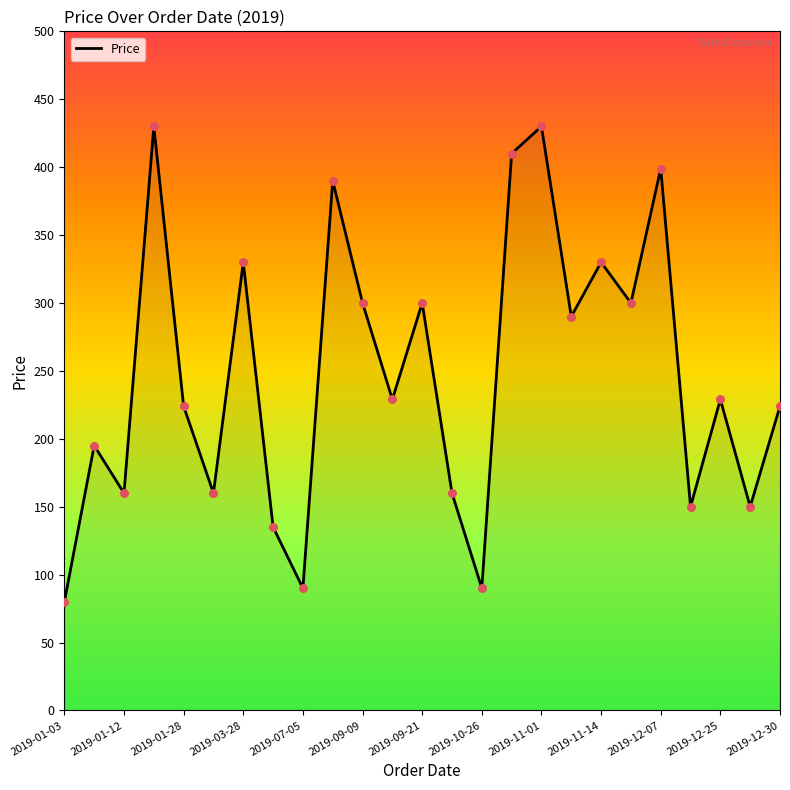

What is the maximum value shown in the chart?

430.0